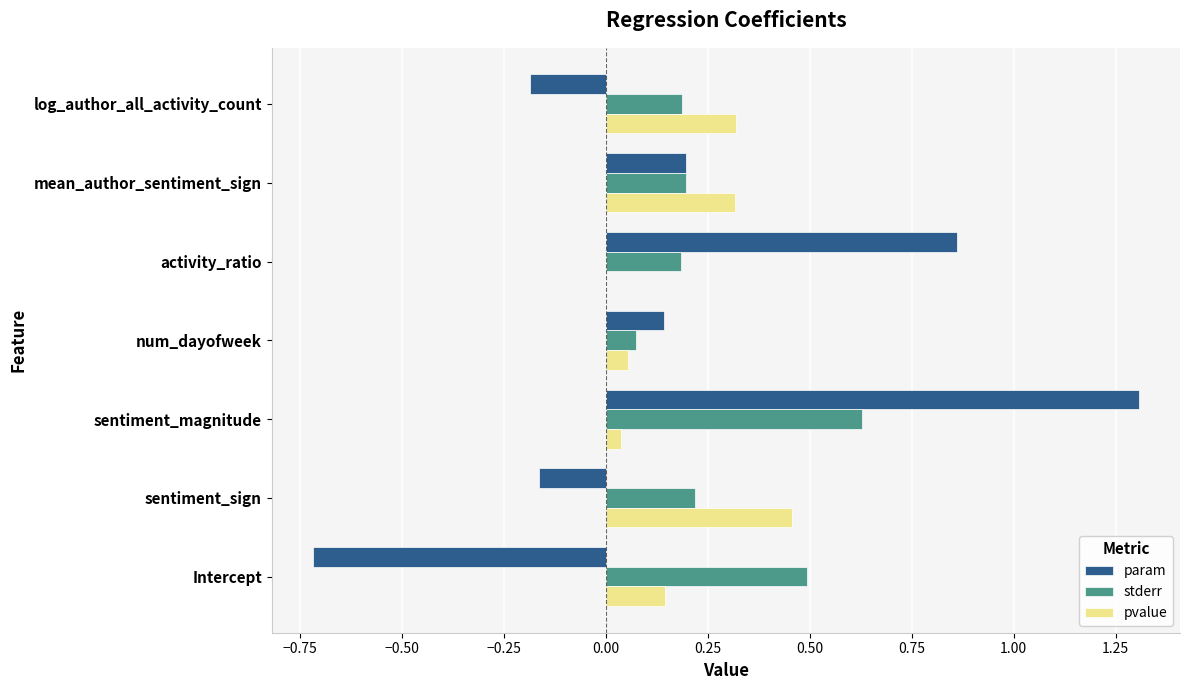

What is the sum of all pvalue values?

1.3